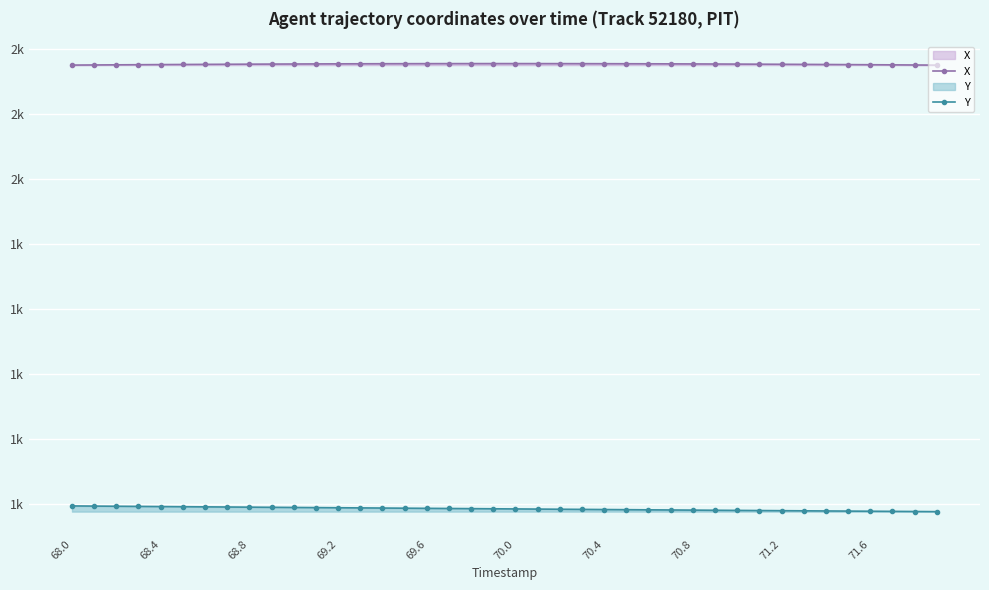

Is it true that X equals 2353.9 at 69.6?

True